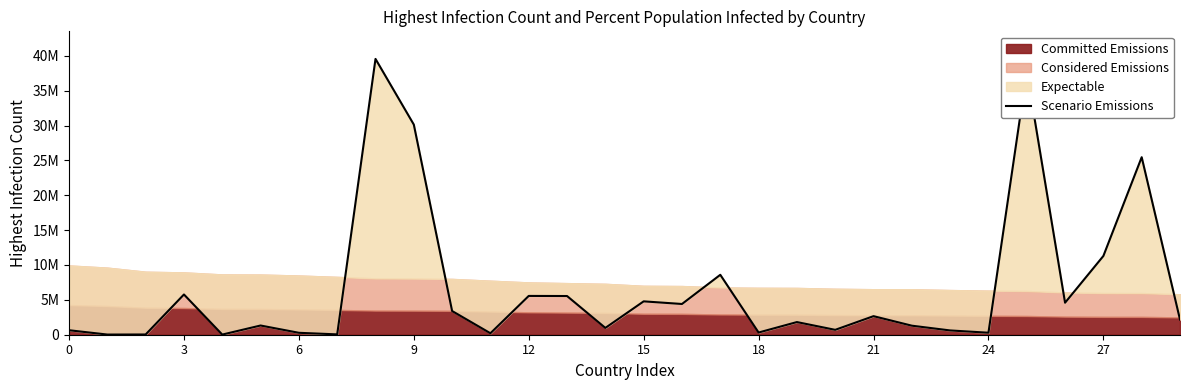

Reading left to right, extract all data points from this chart.

642663	23403	34658	5769255	20399	1320847	275220	47820	39548212	30130730	3399192	208605	5562889	5548487	975230	4784312	4406243	8592292	314481	1814180	700284	2660377	1295635	613531	286194	37739472	4588400	11295446	25453789	2172529